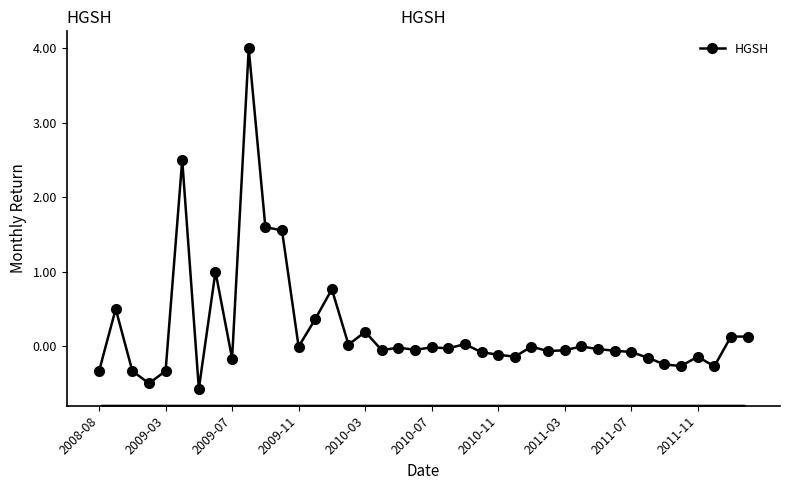

What is the difference between the second highest and second lowest values?

3.0